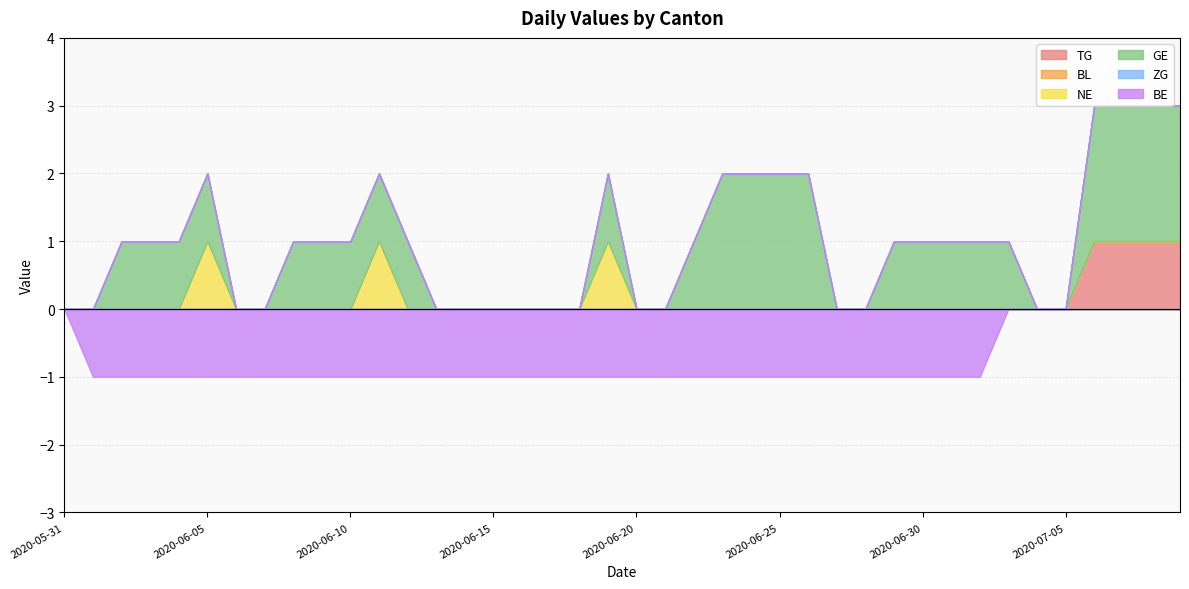

Reading left to right, transcribe all the data shown in this chart.

TG: 2020-05-31=0	2020-06-01=0	2020-06-02=0	2020-06-03=0	2020-06-04=0	2020-06-05=0	2020-06-06=0	2020-06-07=0	2020-06-08=0	2020-06-09=0	2020-06-10=0	2020-06-11=0	2020-06-12=0	2020-06-13=0	2020-06-14=0	2020-06-15=0	2020-06-16=0	2020-06-17=0	2020-06-18=0	2020-06-19=0	2020-06-20=0	2020-06-21=0	2020-06-22=0	2020-06-23=0	2020-06-24=0	2020-06-25=0	2020-06-26=0	2020-06-27=0	2020-06-28=0	2020-06-29=0	2020-06-30=0	2020-07-01=0	2020-07-02=0	2020-07-03=0	2020-07-04=0	2020-07-05=0	2020-07-06=1	2020-07-07=1	2020-07-08=1	2020-07-09=1
BL: 2020-05-31=0	2020-06-01=0	2020-06-02=0	2020-06-03=0	2020-06-04=0	2020-06-05=0	2020-06-06=0	2020-06-07=0	2020-06-08=0	2020-06-09=0	2020-06-10=0	2020-06-11=0	2020-06-12=0	2020-06-13=0	2020-06-14=0	2020-06-15=0	2020-06-16=0	2020-06-17=0	2020-06-18=0	2020-06-19=0	2020-06-20=0	2020-06-21=0	2020-06-22=0	2020-06-23=0	2020-06-24=0	2020-06-25=0	2020-06-26=0	2020-06-27=0	2020-06-28=0	2020-06-29=0	2020-06-30=0	2020-07-01=0	2020-07-02=0	2020-07-03=0	2020-07-04=0	2020-07-05=0	2020-07-06=0	2020-07-07=0	2020-07-08=0	2020-07-09=0
NE: 2020-05-31=0	2020-06-01=0	2020-06-02=0	2020-06-03=0	2020-06-04=0	2020-06-05=1	2020-06-06=0	2020-06-07=0	2020-06-08=0	2020-06-09=0	2020-06-10=0	2020-06-11=1	2020-06-12=0	2020-06-13=0	2020-06-14=0	2020-06-15=0	2020-06-16=0	2020-06-17=0	2020-06-18=0	2020-06-19=1	2020-06-20=0	2020-06-21=0	2020-06-22=0	2020-06-23=0	2020-06-24=0	2020-06-25=0	2020-06-26=0	2020-06-27=0	2020-06-28=0	2020-06-29=0	2020-06-30=0	2020-07-01=0	2020-07-02=0	2020-07-03=0	2020-07-04=0	2020-07-05=0	2020-07-06=0	2020-07-07=0	2020-07-08=0	2020-07-09=0
GE: 2020-05-31=0	2020-06-01=0	2020-06-02=1	2020-06-03=1	2020-06-04=1	2020-06-05=1	2020-06-06=0	2020-06-07=0	2020-06-08=1	2020-06-09=1	2020-06-10=1	2020-06-11=1	2020-06-12=1	2020-06-13=0	2020-06-14=0	2020-06-15=0	2020-06-16=0	2020-06-17=0	2020-06-18=0	2020-06-19=1	2020-06-20=0	2020-06-21=0	2020-06-22=1	2020-06-23=2	2020-06-24=2	2020-06-25=2	2020-06-26=2	2020-06-27=0	2020-06-28=0	2020-06-29=1	2020-06-30=1	2020-07-01=1	2020-07-02=1	2020-07-03=1	2020-07-04=0	2020-07-05=0	2020-07-06=2	2020-07-07=2	2020-07-08=2	2020-07-09=2
ZG: 2020-05-31=0	2020-06-01=0	2020-06-02=0	2020-06-03=0	2020-06-04=0	2020-06-05=0	2020-06-06=0	2020-06-07=0	2020-06-08=0	2020-06-09=0	2020-06-10=0	2020-06-11=0	2020-06-12=0	2020-06-13=0	2020-06-14=0	2020-06-15=0	2020-06-16=0	2020-06-17=0	2020-06-18=0	2020-06-19=0	2020-06-20=0	2020-06-21=0	2020-06-22=0	2020-06-23=0	2020-06-24=0	2020-06-25=0	2020-06-26=0	2020-06-27=0	2020-06-28=0	2020-06-29=0	2020-06-30=0	2020-07-01=0	2020-07-02=0	2020-07-03=0	2020-07-04=0	2020-07-05=0	2020-07-06=0	2020-07-07=0	2020-07-08=0	2020-07-09=0
BE: 2020-05-31=0	2020-06-01=-1	2020-06-02=-1	2020-06-03=-1	2020-06-04=-1	2020-06-05=-1	2020-06-06=-1	2020-06-07=-1	2020-06-08=-1	2020-06-09=-1	2020-06-10=-1	2020-06-11=-1	2020-06-12=-1	2020-06-13=-1	2020-06-14=-1	2020-06-15=-1	2020-06-16=-1	2020-06-17=-1	2020-06-18=-1	2020-06-19=-1	2020-06-20=-1	2020-06-21=-1	2020-06-22=-1	2020-06-23=-1	2020-06-24=-1	2020-06-25=-1	2020-06-26=-1	2020-06-27=-1	2020-06-28=-1	2020-06-29=-1	2020-06-30=-1	2020-07-01=-1	2020-07-02=-1	2020-07-03=0	2020-07-04=0	2020-07-05=0	2020-07-06=0	2020-07-07=0	2020-07-08=0	2020-07-09=0